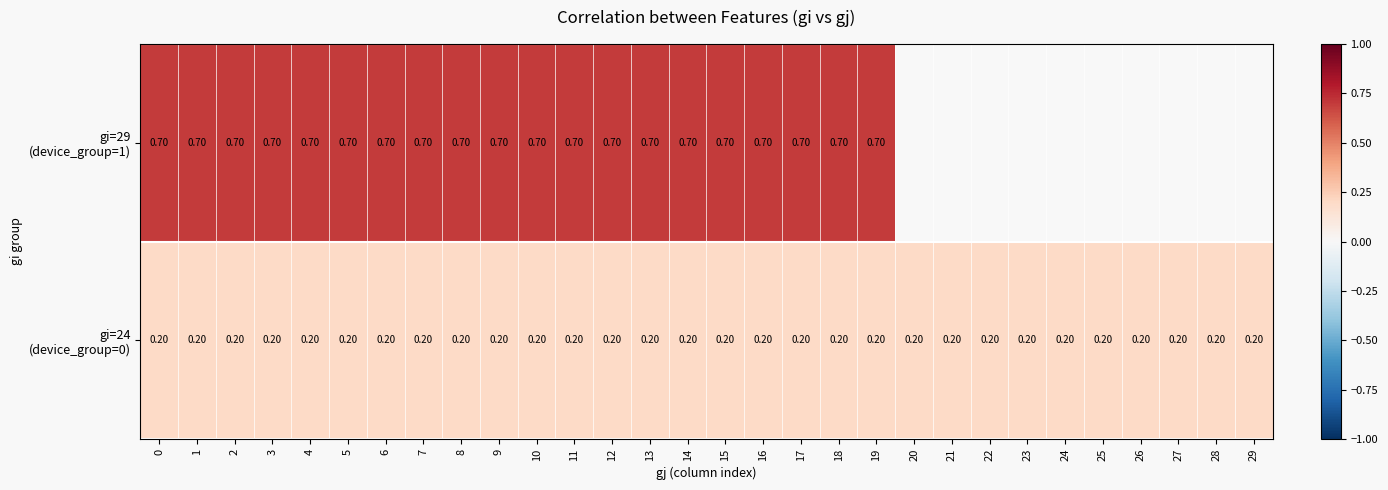

Between 0 and 27, which series saw the biggest shift?

row_0